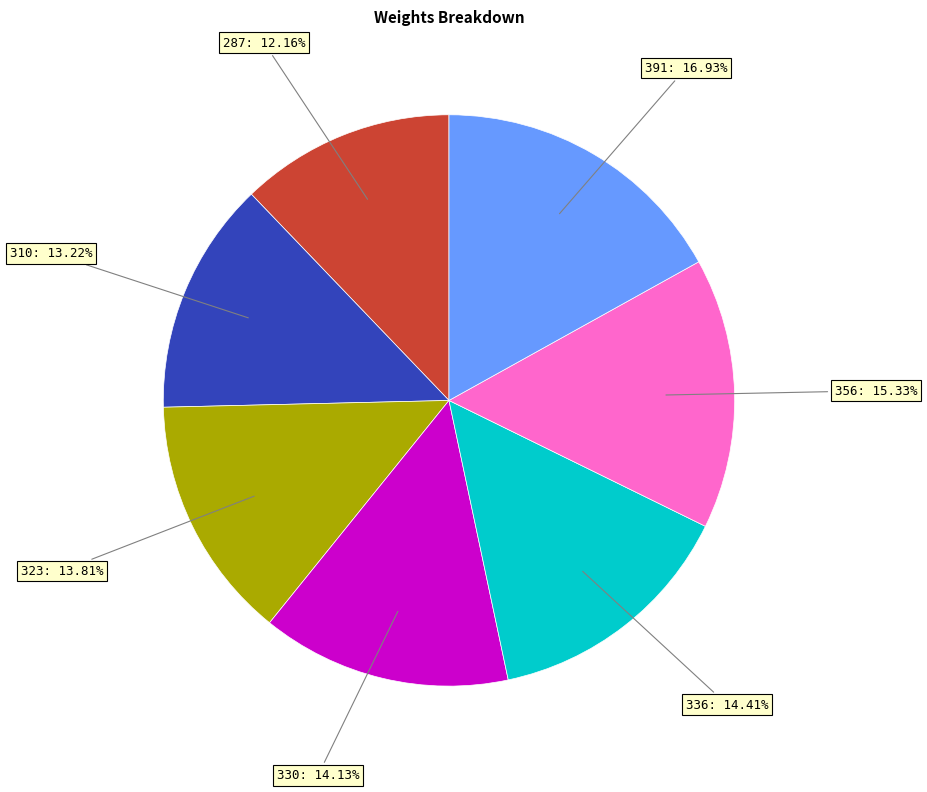

How many segments does this pie chart have?

7